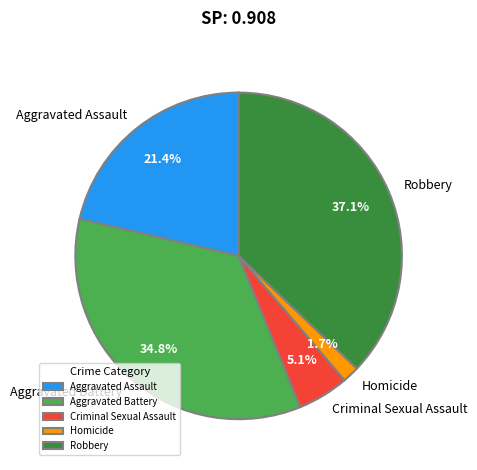

Rank the categories by value from lowest to highest.

Homicide, Criminal Sexual Assault, Aggravated Assault, Aggravated Battery, Robbery